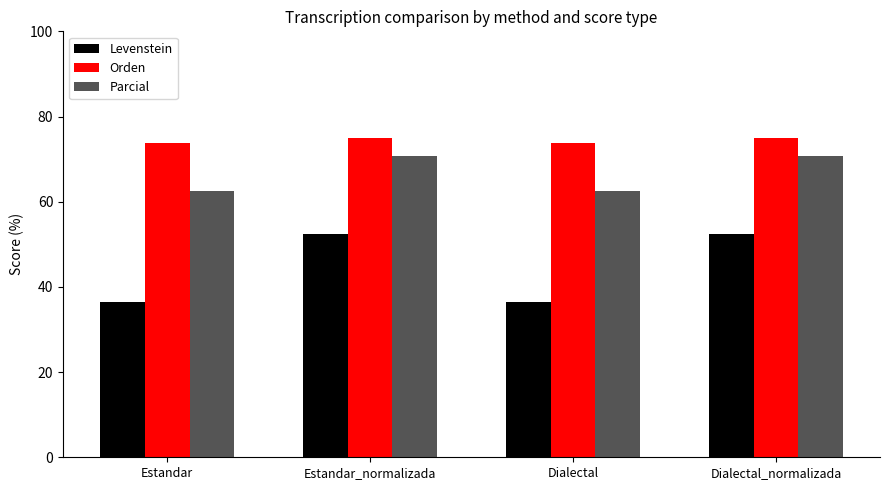

Read the Orden value at Estandar.

73.7